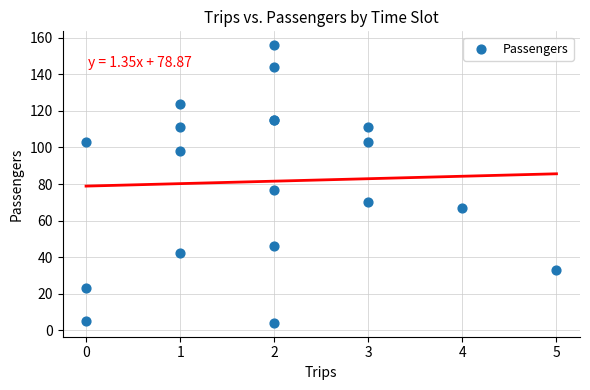

What Y value in the scatter plot is closest to 80?

77